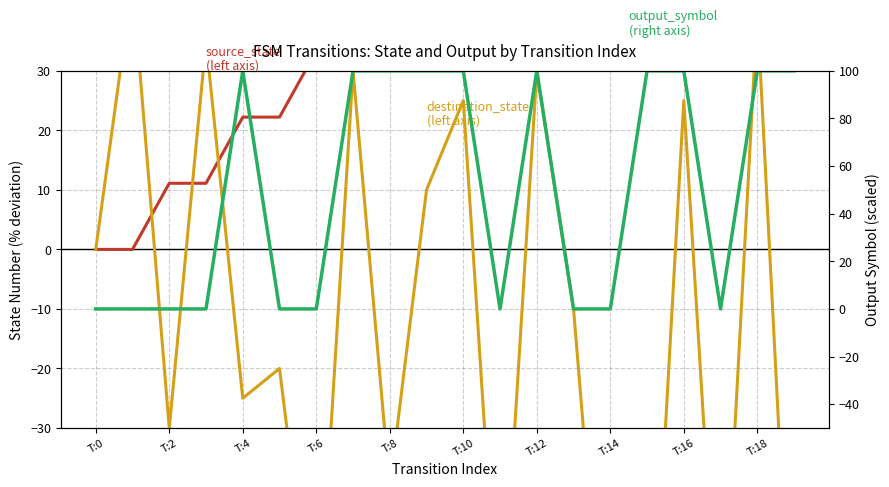

Where is output_symbol
(right axis) nearest to the value 50?

T:0